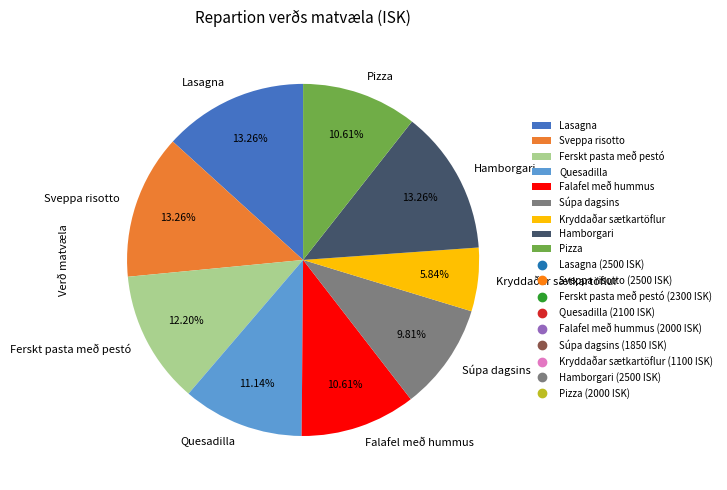

What is the smallest slice in the pie chart?

Kryddaðar sætkartöflur